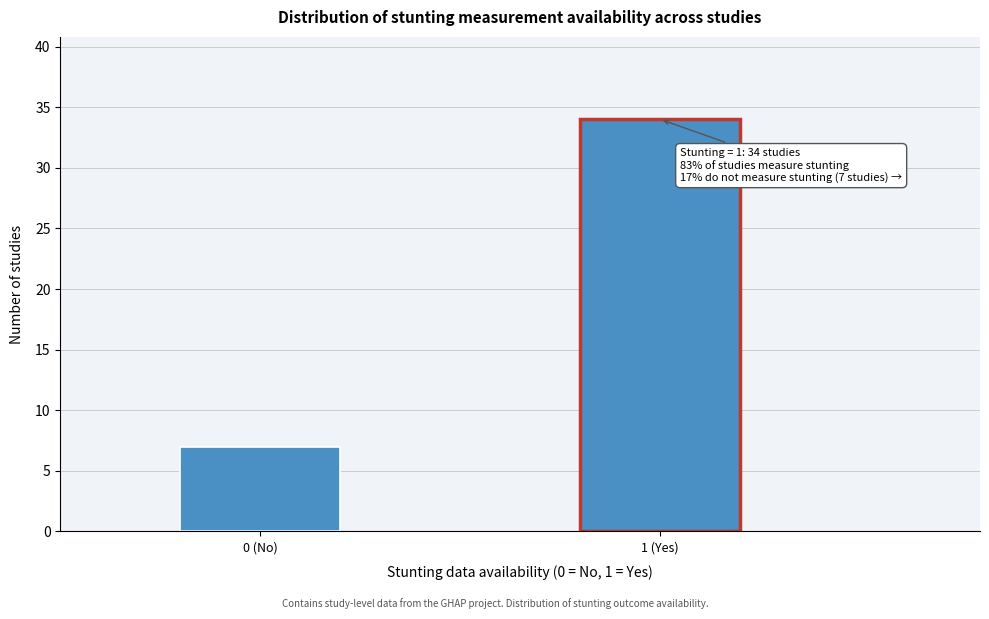

Reading right to left, transcribe all the data shown in this chart.

34	7